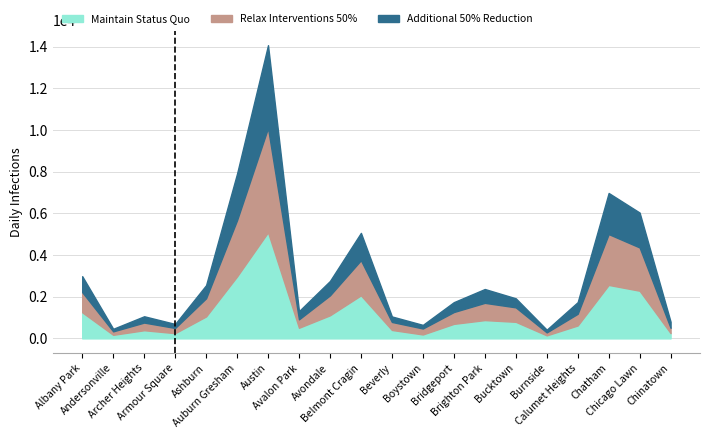

Does the chart have visible grid lines?

Yes